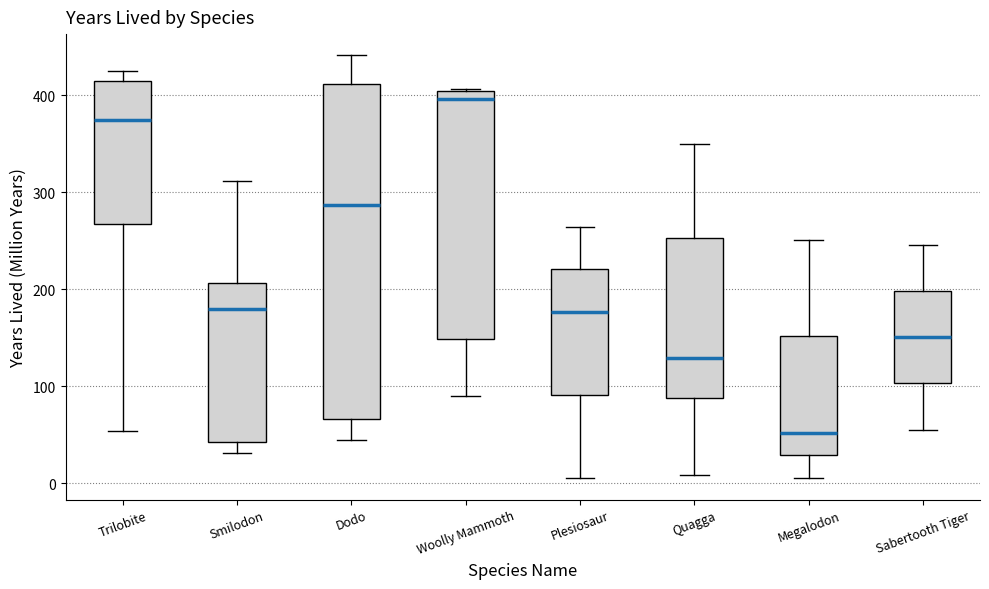

Comparing the boxes themselves (not the whiskers), which one is the tallest?

Dodo